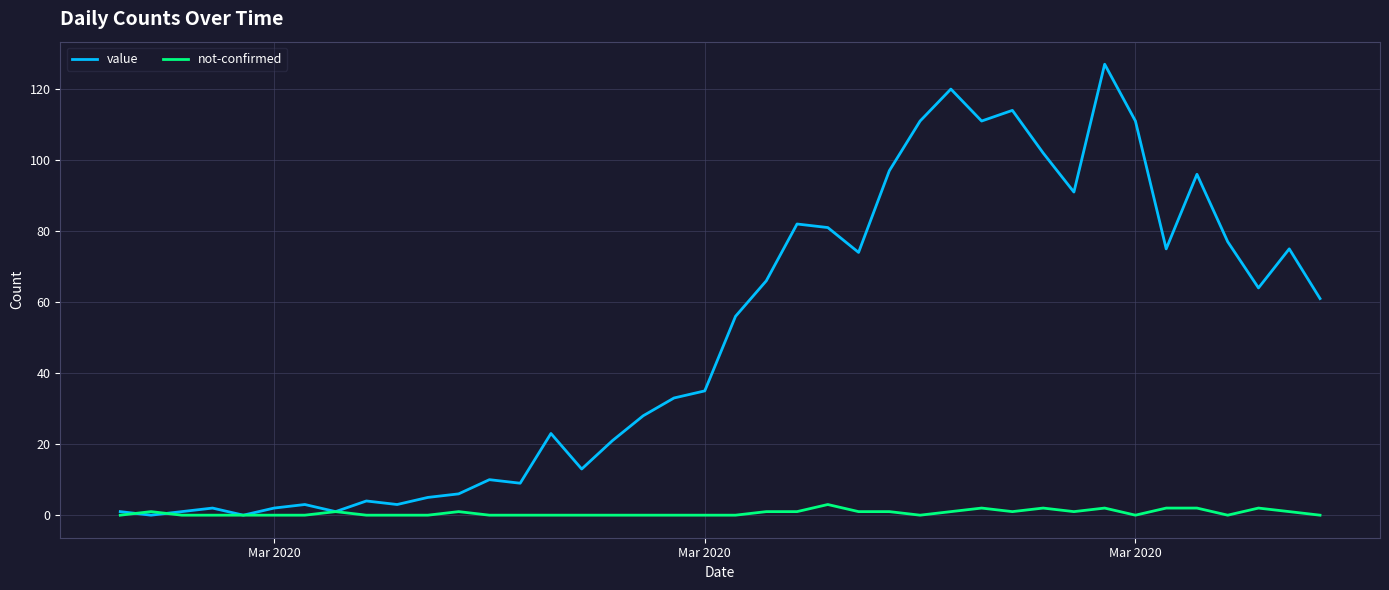

Rank the series by their maximum value, from highest to lowest.

value, not-confirmed